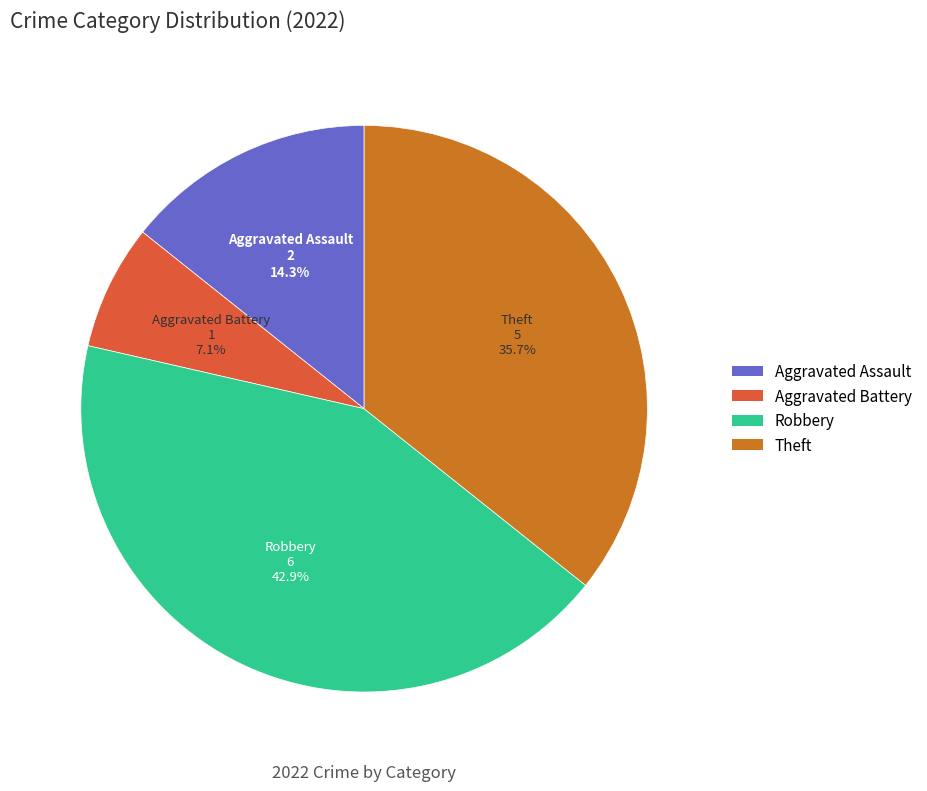

Approximately how many times larger is the value at Aggravated Assault compared to Aggravated Battery?

2.0